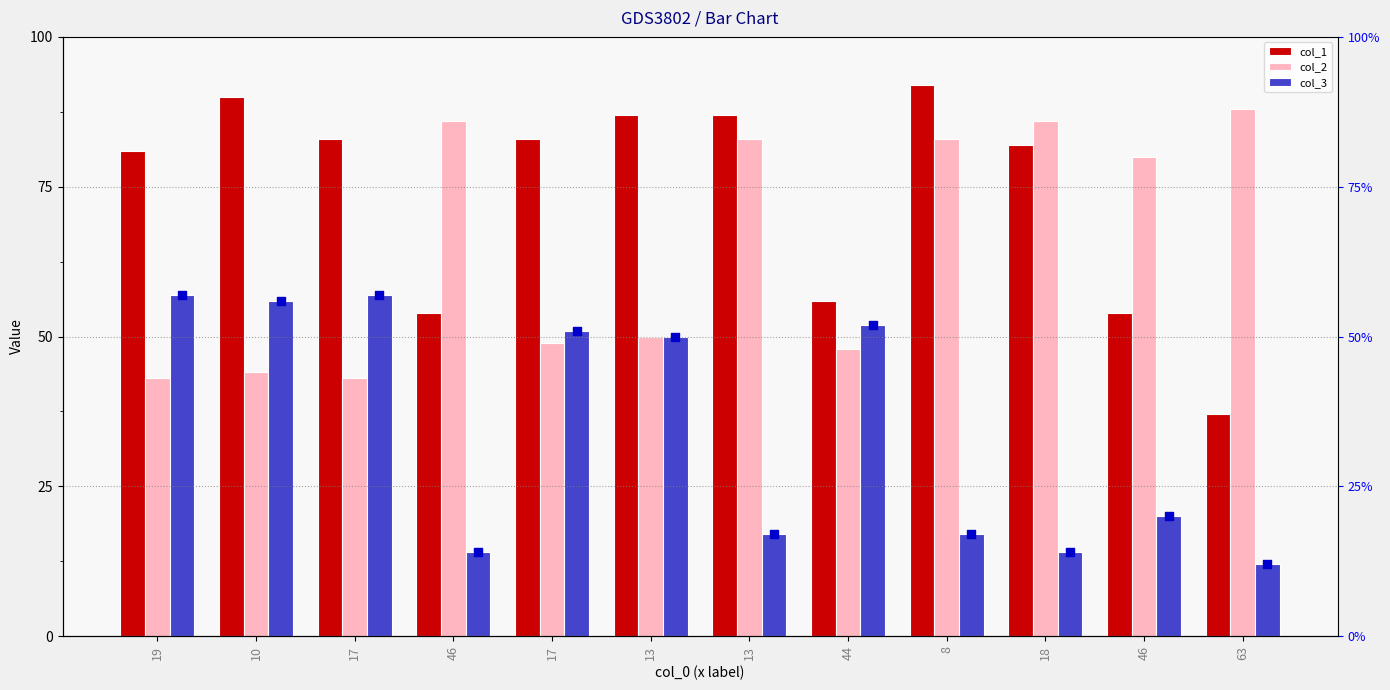

Which series contains the highest Y value?

col_1